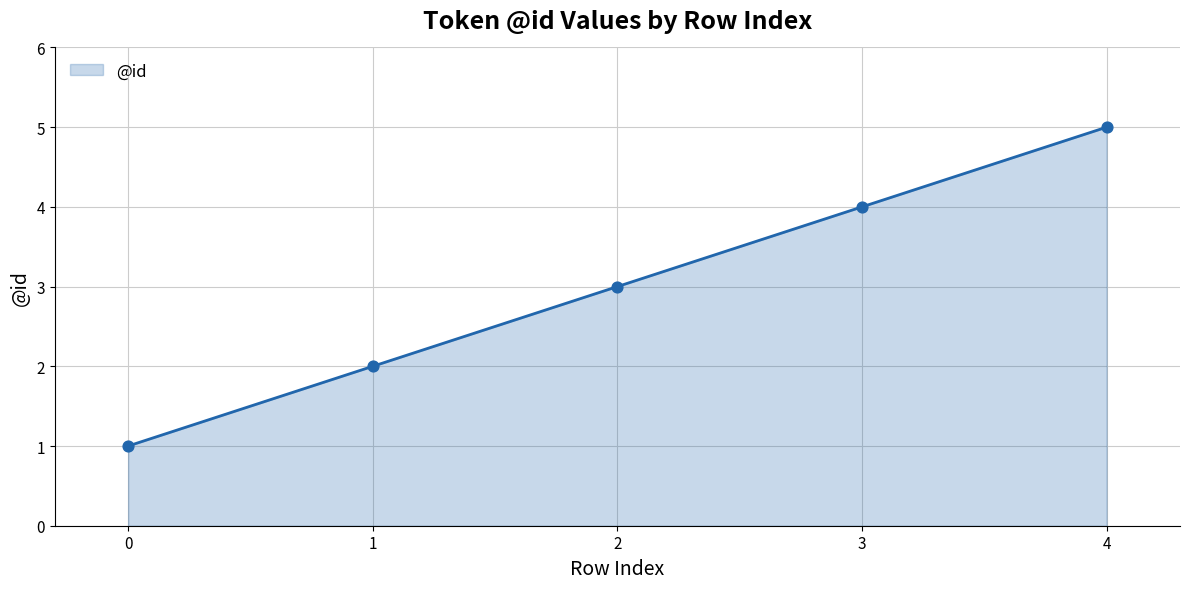

Approximately how many times larger is the value at 4 compared to 1?

2.5